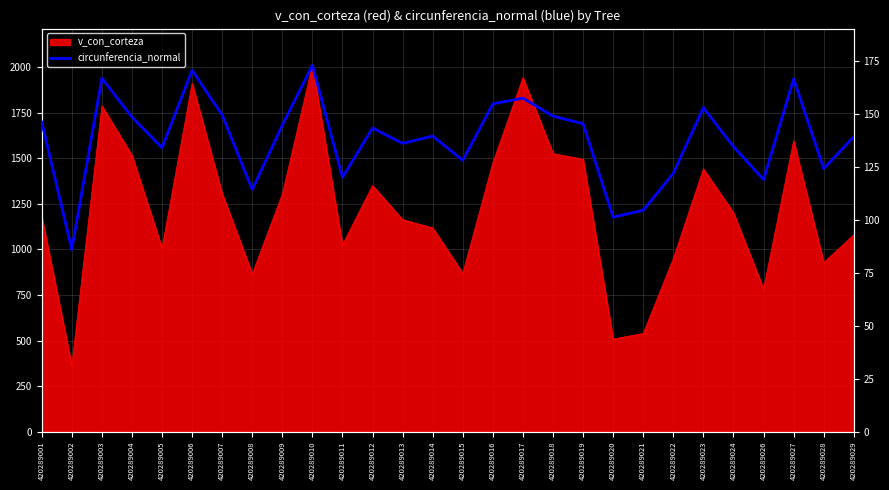

Reading left to right, extract all data points from this chart.

420289001=146.2	420289002=86.1	420289003=167.0	420289004=148.6	420289005=134.2	420289006=170.8	420289007=149.5	420289008=114.3	420289009=144.8	420289010=173.1	420289011=120.2	420289012=143.4	420289013=136.2	420289014=139.6	420289015=128.2	420289016=154.9	420289017=157.6	420289018=149.1	420289019=145.5	420289020=101.3	420289021=104.6	420289022=122.0	420289023=153.0	420289024=134.6	420289026=119.1	420289027=166.7	420289028=124.2	420289029=139.3